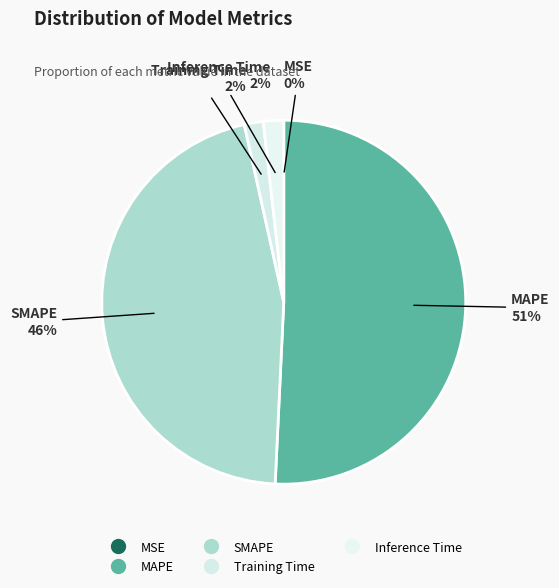

To the nearest percent, what is the difference between the SMAPE and MAPE slice percentages?

5%